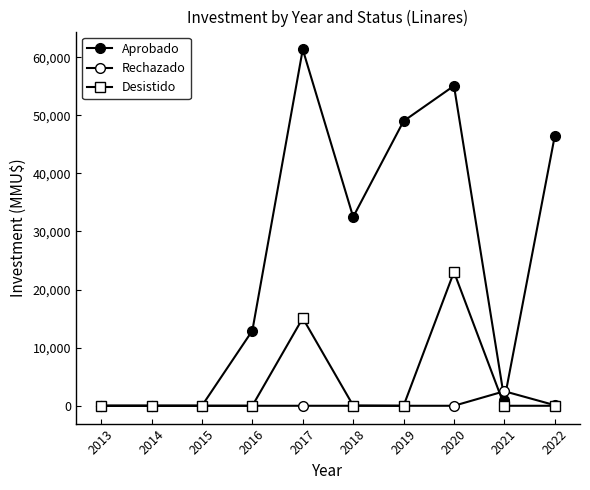

Which category has the lowest value across all series?

2013